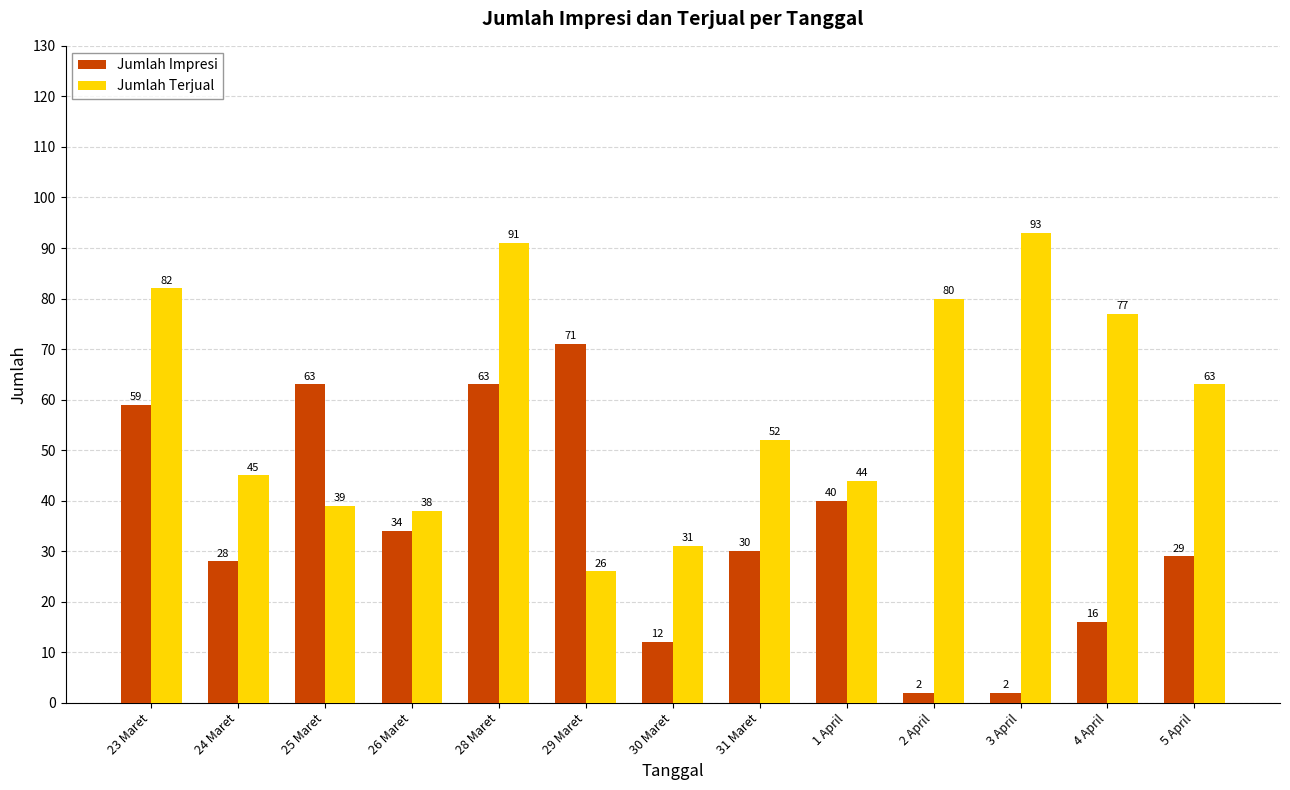

Reading left to right, transcribe all the data shown in this chart.

Jumlah Impresi: 59	28	63	34	63	71	12	30	40	2	2	16	29
Jumlah Terjual: 82	45	39	38	91	26	31	52	44	80	93	77	63